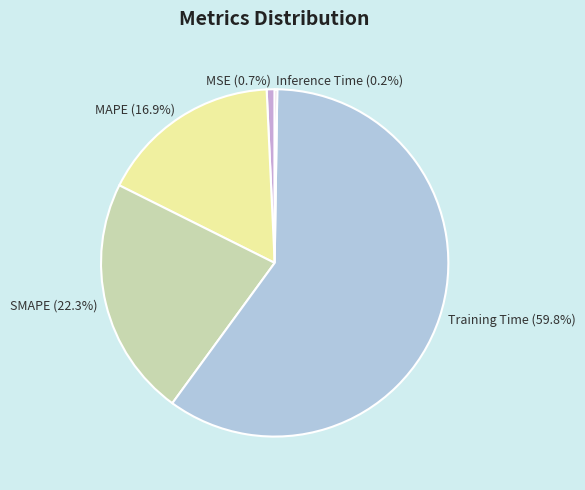

Which slice is the largest?

Training Time